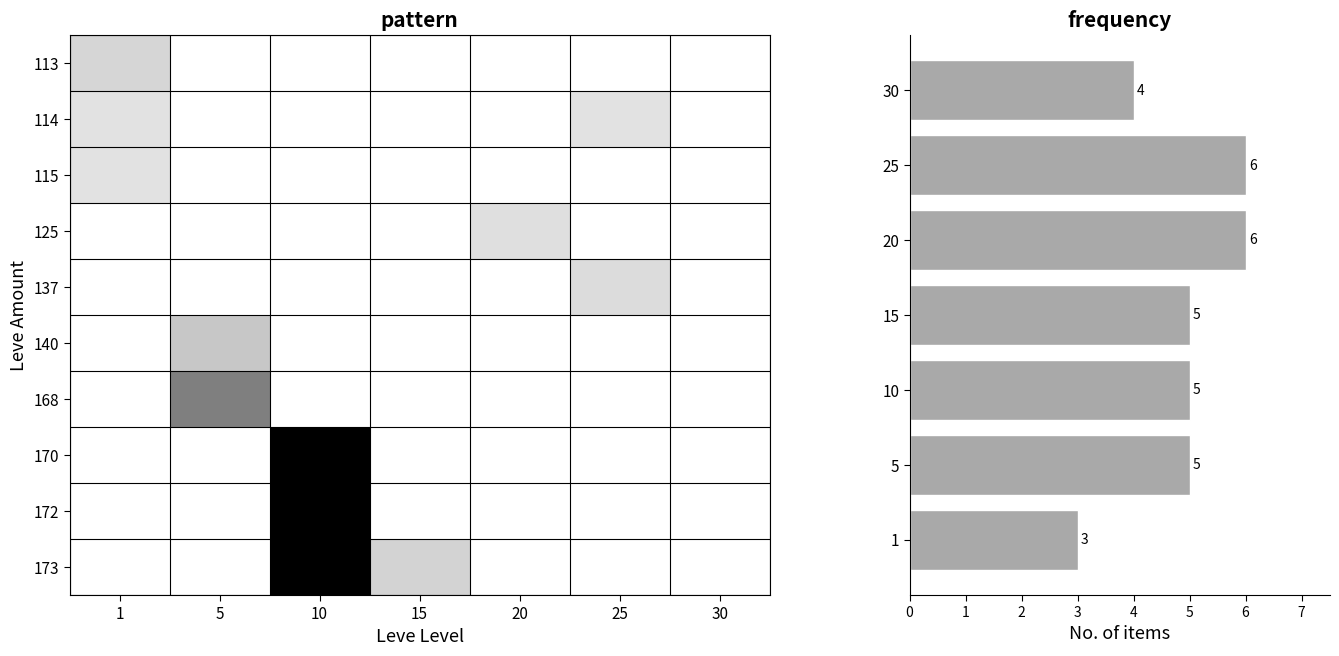

Between 10 and 25, which series saw the biggest shift?

170